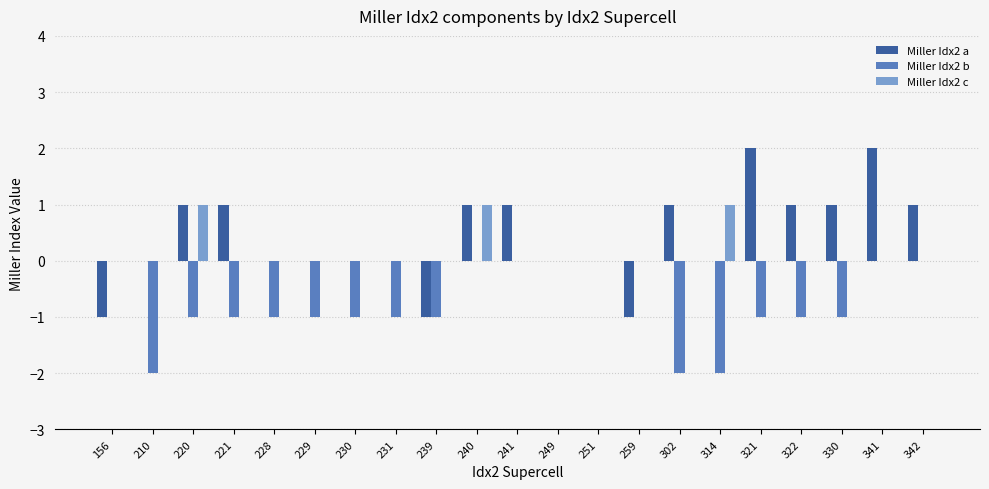

What are all the series names shown in the legend?

Miller Idx2 a, Miller Idx2 b, Miller Idx2 c